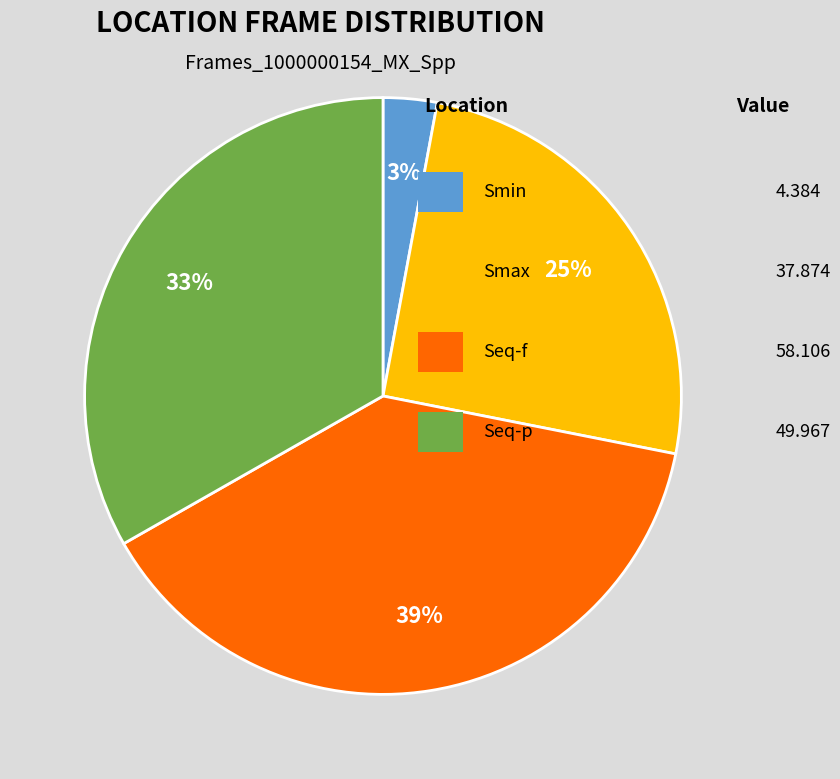

To the nearest percent, what is the average slice percentage?

25%